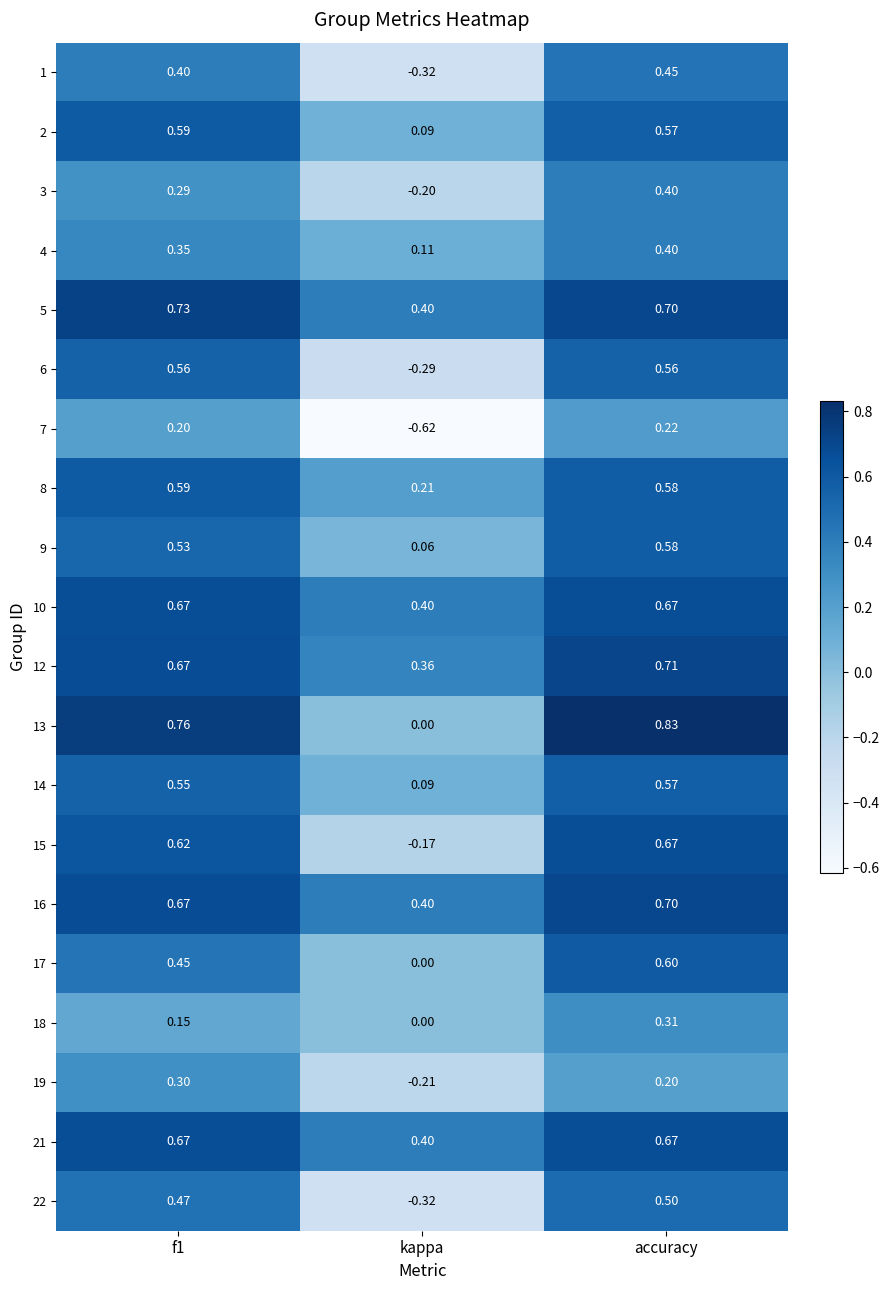

Where is 8 nearest to the value 0?

kappa